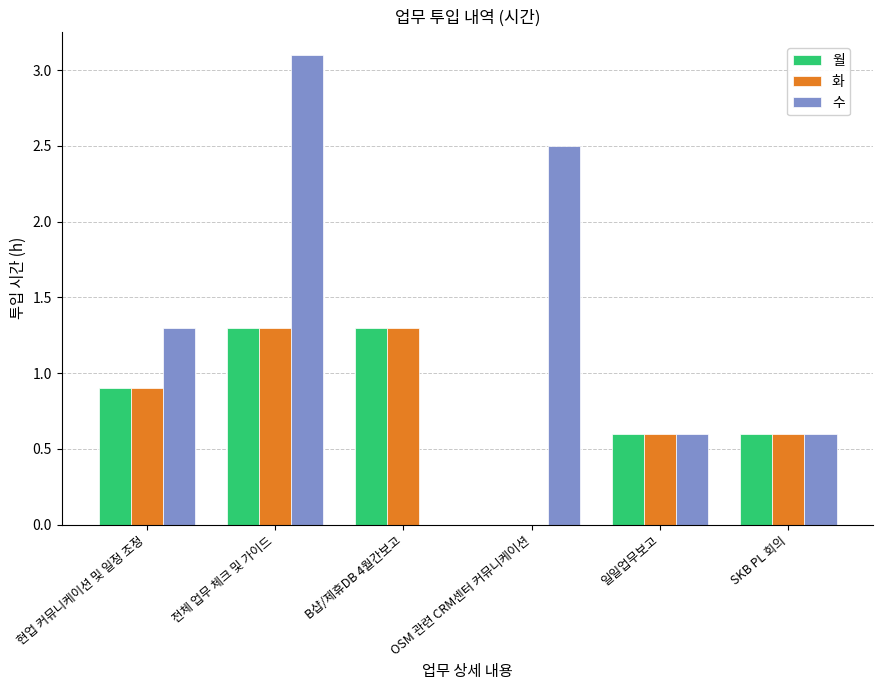

Which series has the largest range (max minus min)?

수